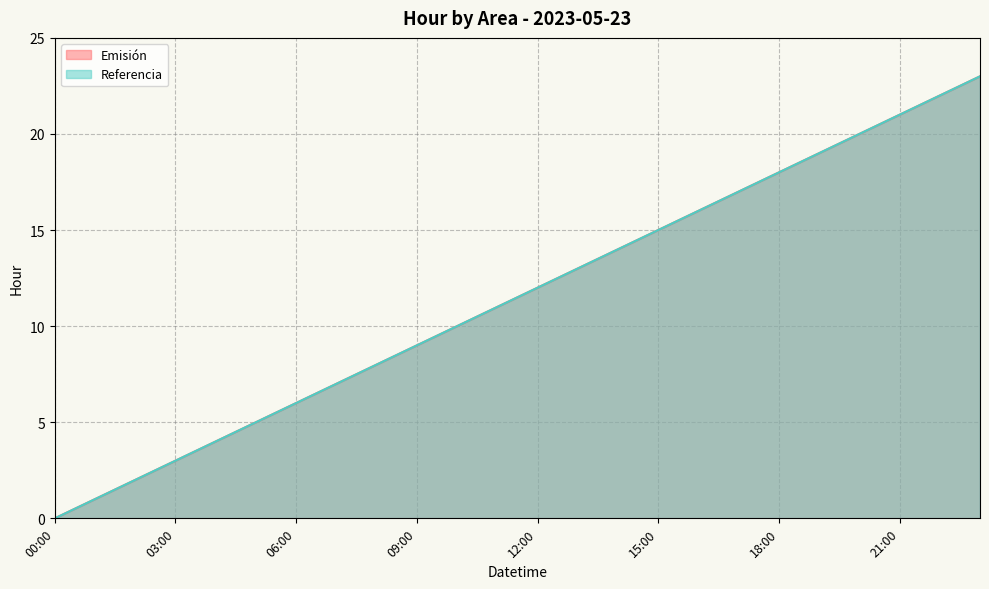

Reading left to right, extract all data points from this chart.

Emisión: 0	1	2	3	4	5	6	7	8	9	10	11	12	13	14	15	16	17	18	19	20	21	22	23
Referencia: 0	1	2	3	4	5	6	7	8	9	10	11	12	13	14	15	16	17	18	19	20	21	22	23